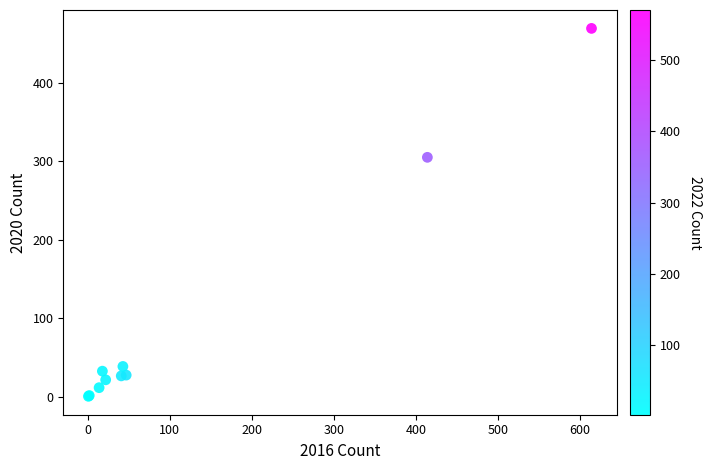

What Y value in the scatter plot is closest to 235?

305